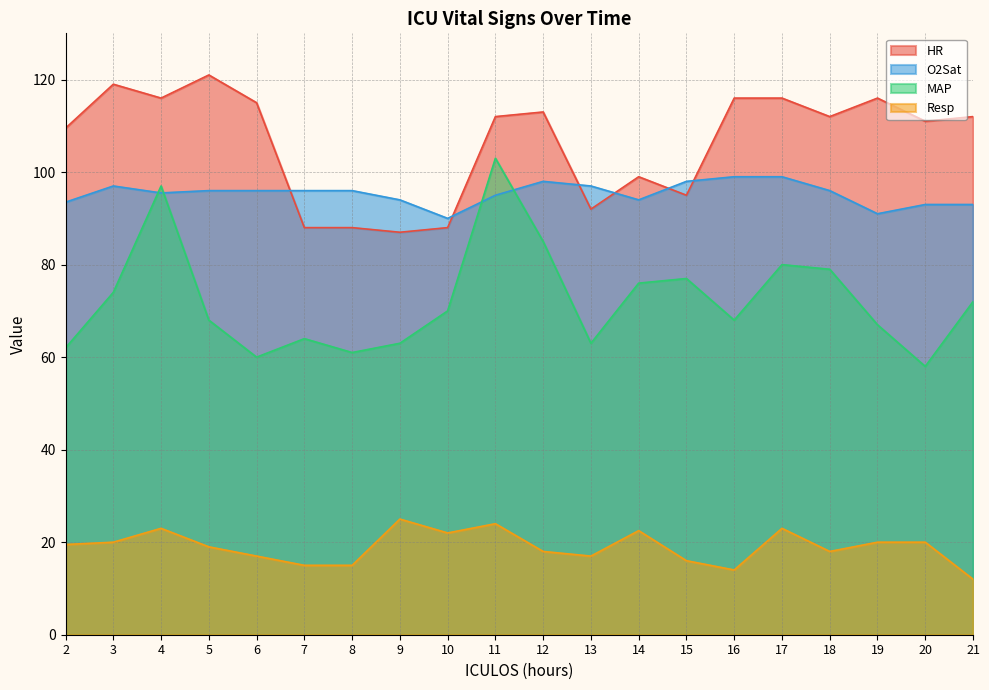

What are all the series names shown in the legend?

HR, O2Sat, MAP, Resp